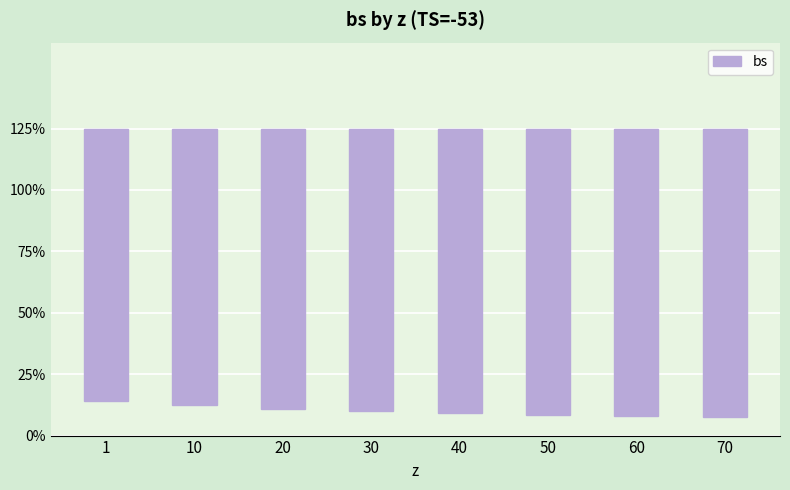

Are the bars horizontal?

No